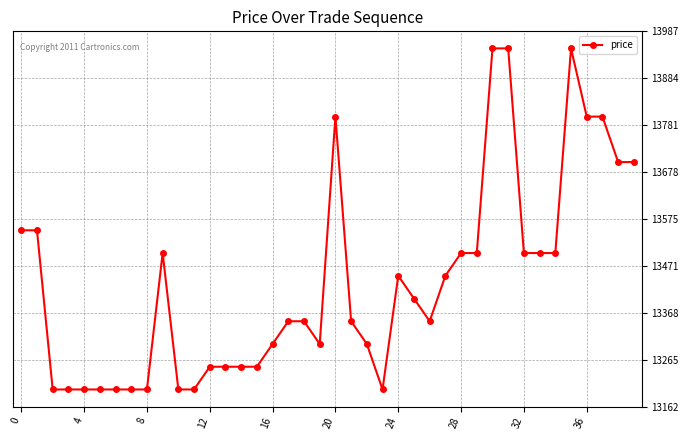

Reading left to right, list all the values displayed in this chart.

13550	13550	13200	13200	13200	13200	13200	13200	13200	13500	13200	13200	13250	13250	13250	13250	13300	13350	13350	13300	13800	13350	13300	13200	13450	13400	13350	13450	13500	13500	13950	13950	13500	13500	13500	13950	13800	13800	13700	13700